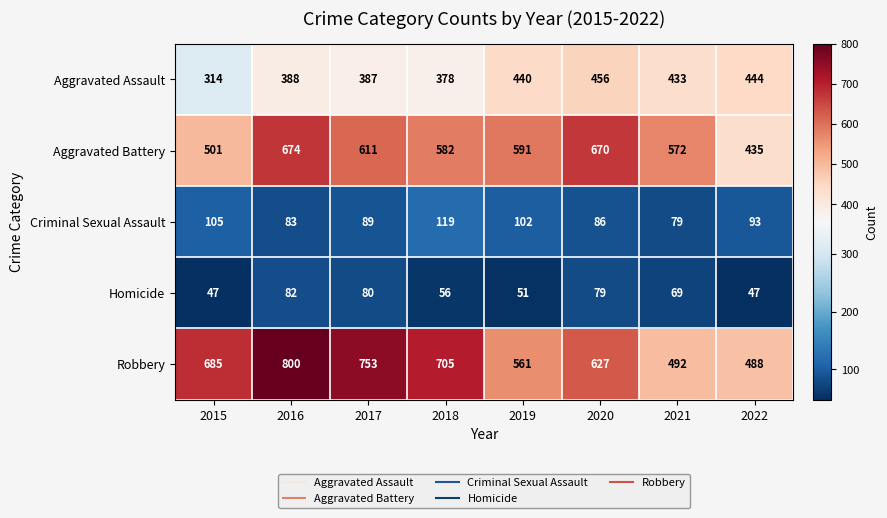

Where does the Aggravated Assault series first go above 433?

2019